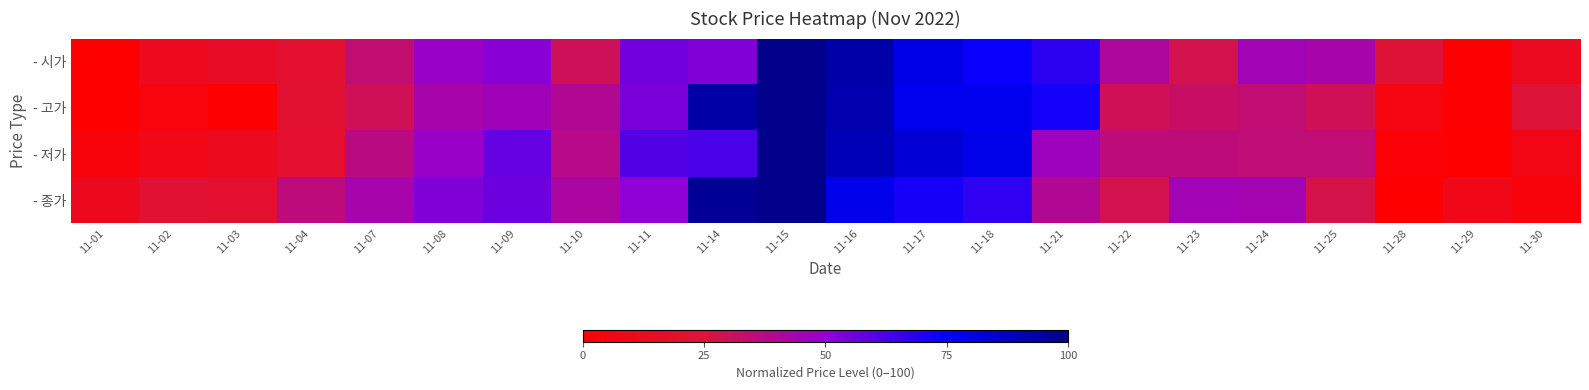

Which series changed the most between 11-04 and 11-11?

- 저가